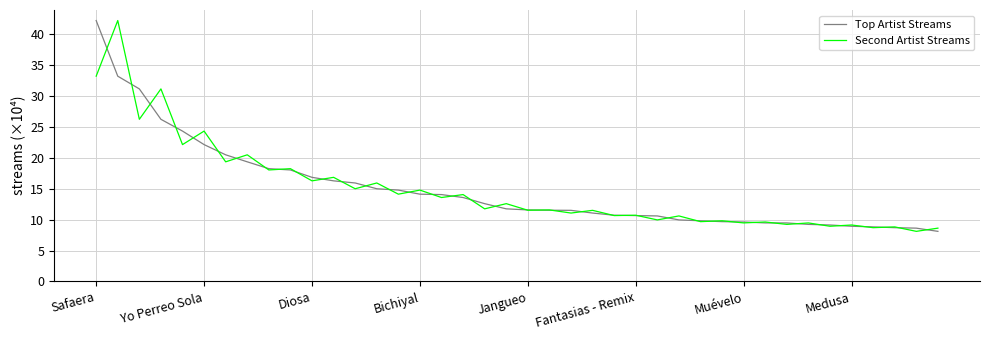

What is the maximum value shown in the chart?

42.1